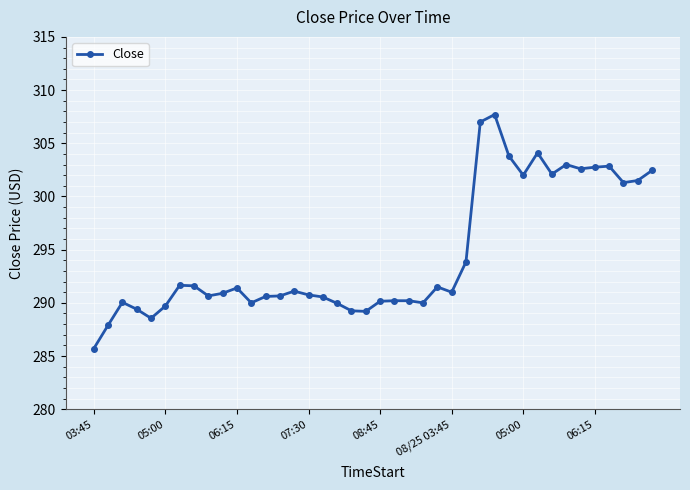

What is the value of the 37th point from the left?

302.9